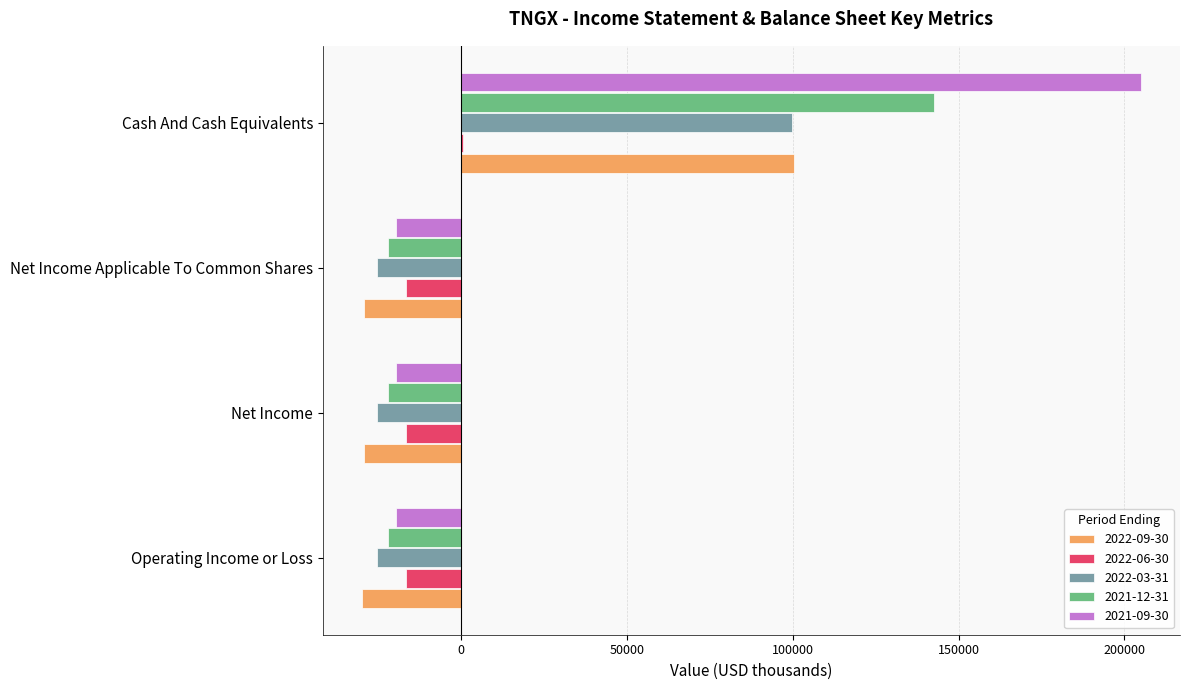

At which category is the sum across all series the highest?

Cash And Cash Equivalents